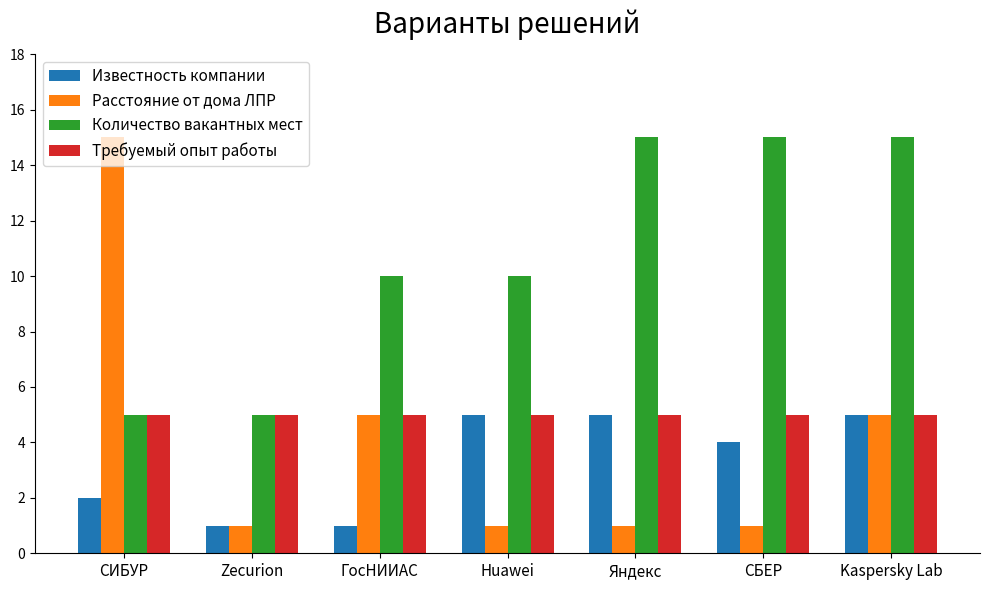

What is the label of the 6th bar from the right?

Zecurion